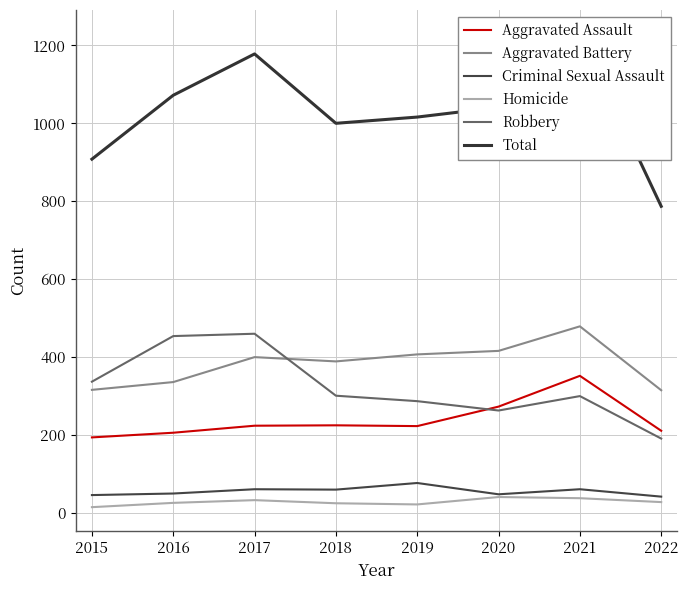

How many values in the Criminal Sexual Assault series are below 60?

4